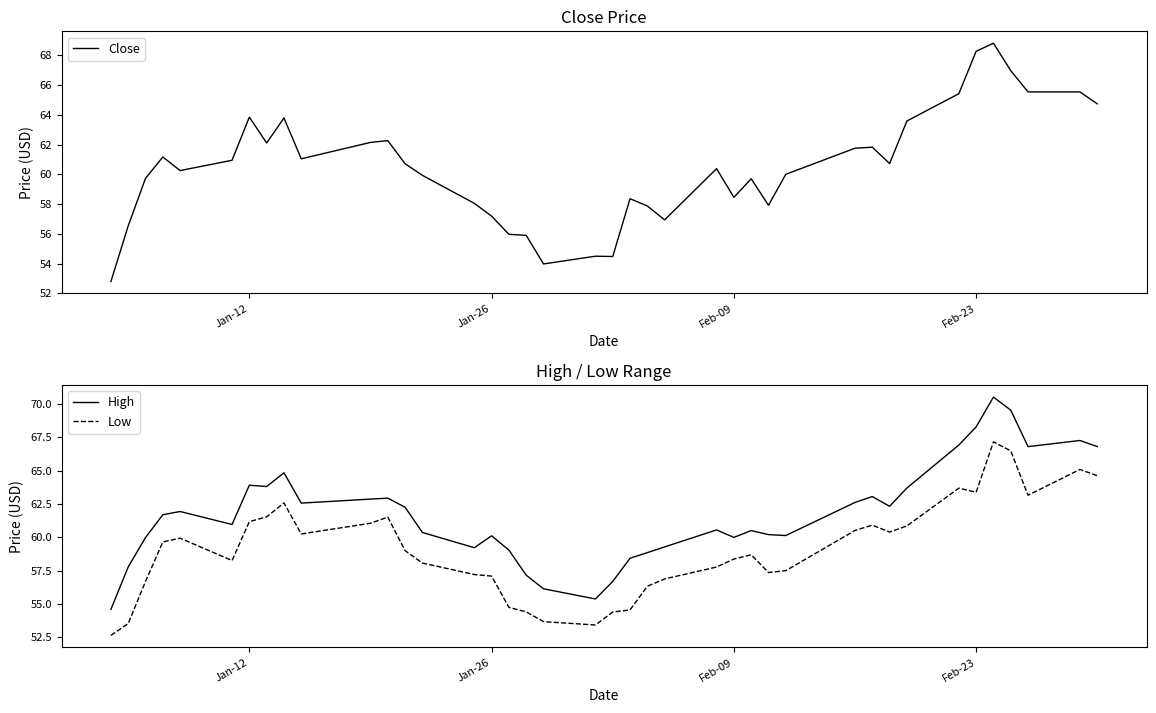

True or false: Low and High cross at least once.

False